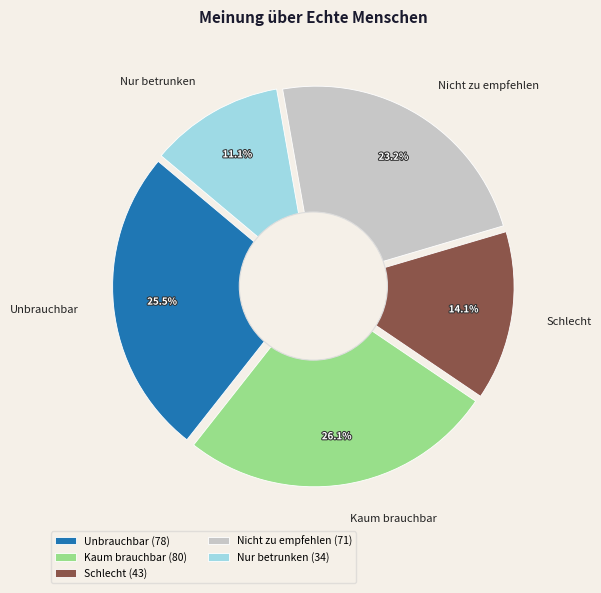

What is the total percentage of Schlecht and Nur betrunken?

25.2%